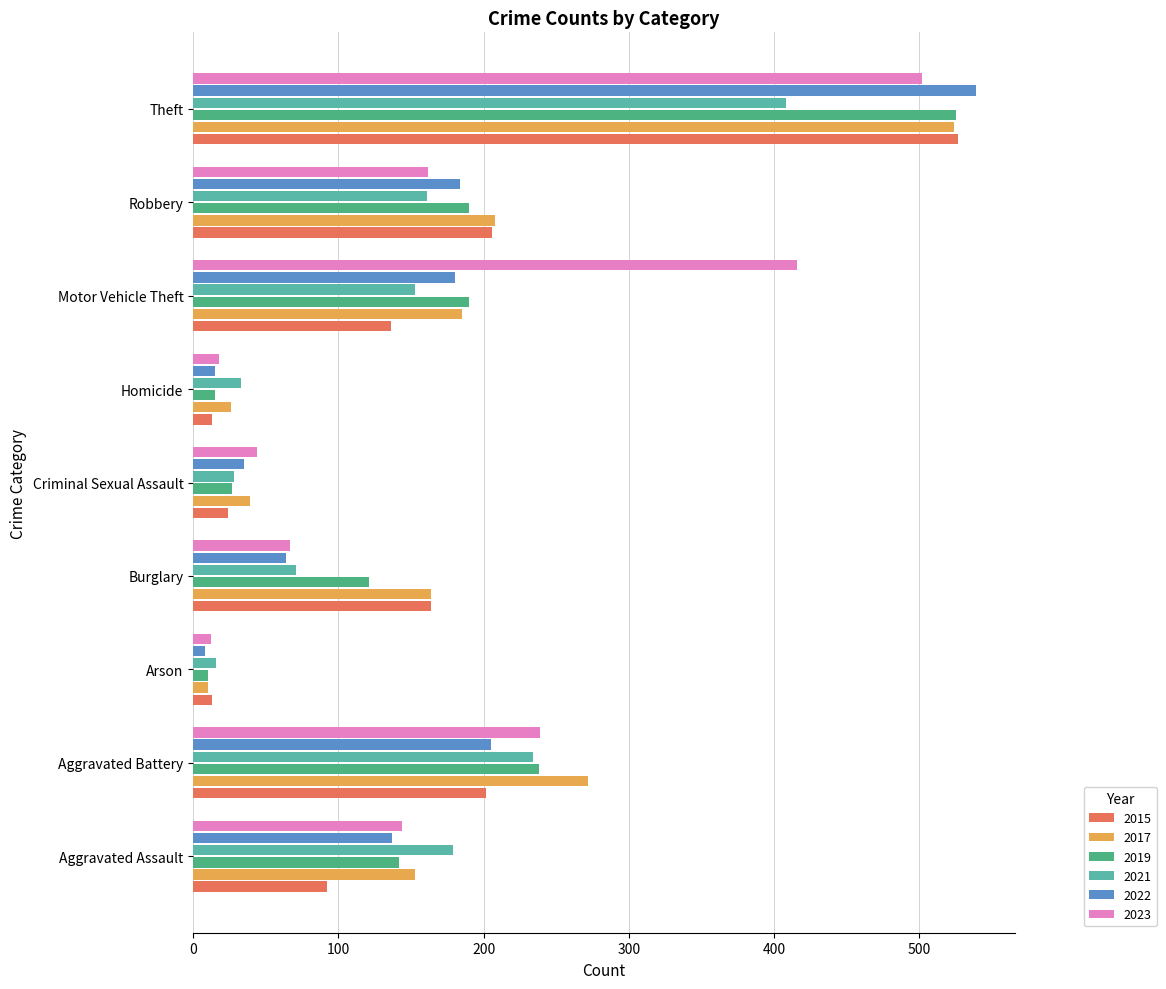

At how many categories does at least one series exceed 330?

2